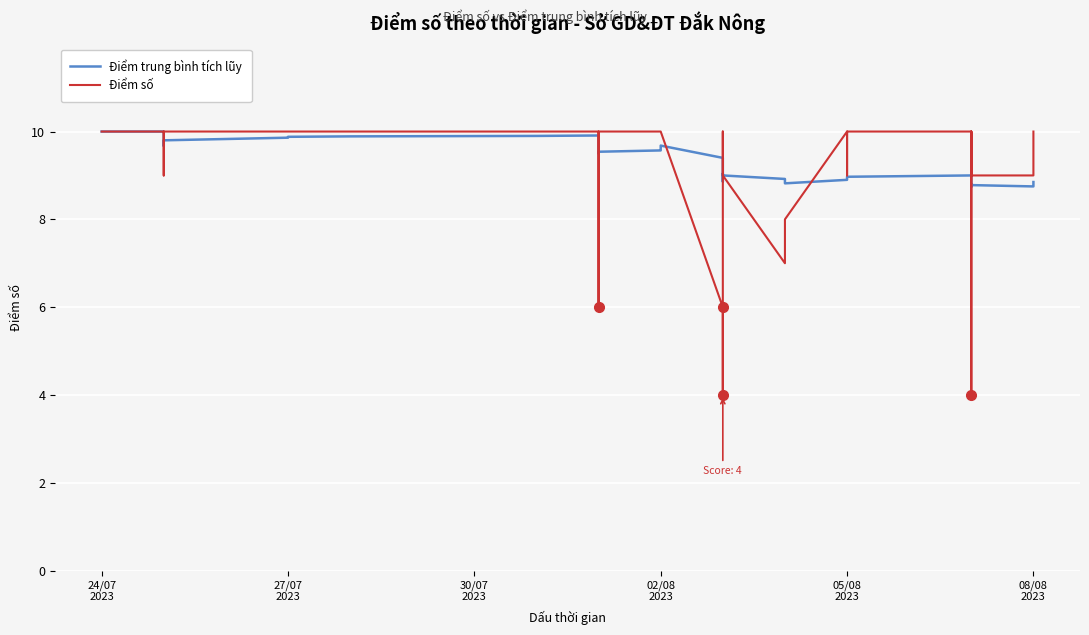

How many interior local valleys does the Điểm số series have?

5